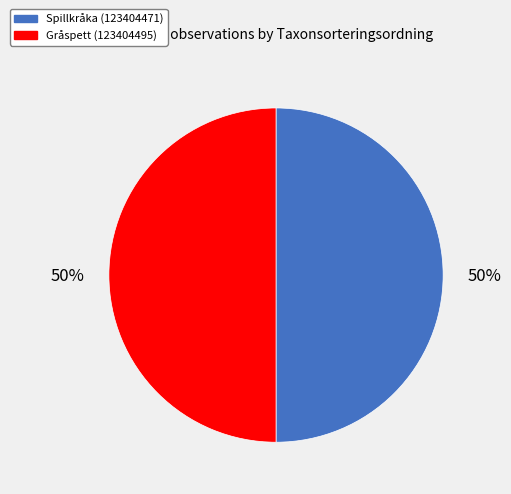

Do Spillkråka (123404471) and Gråspett (123404495) together represent more than half of the pie?

Yes